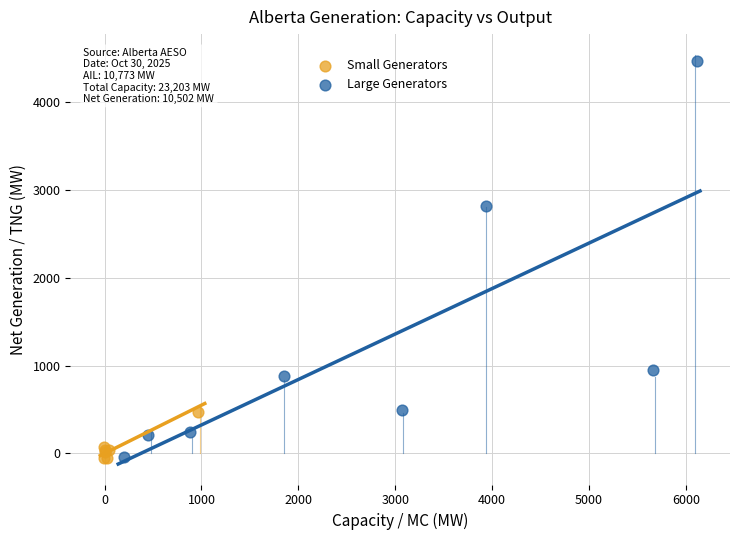

Which series has the widest spread of Y values?

Large Generators